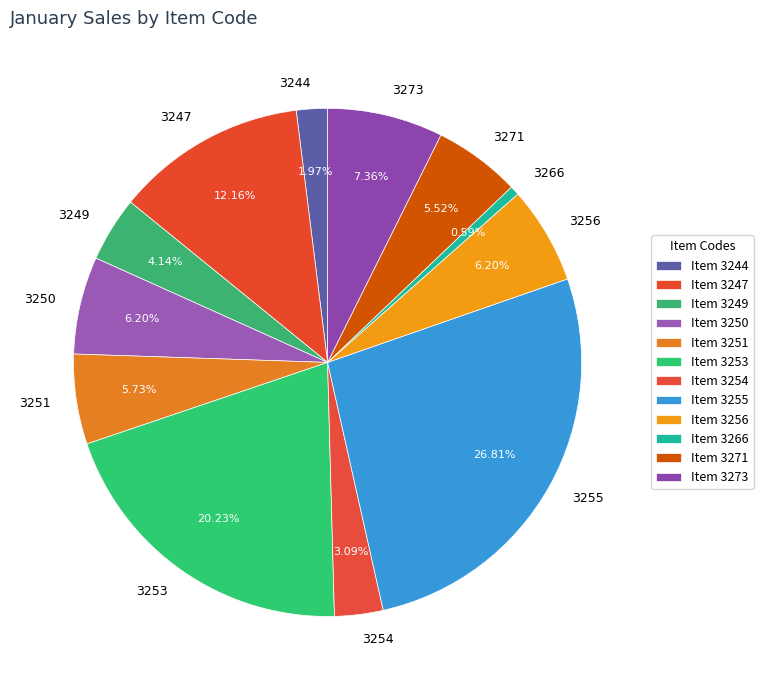

Count the number of slices in the pie.

12